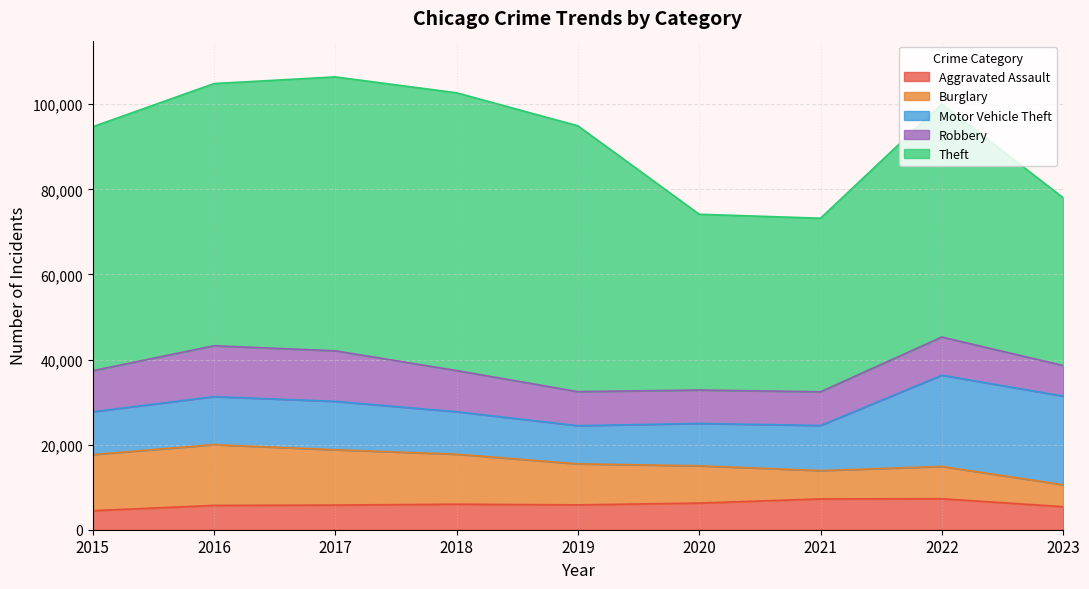

What is the difference between the maximum and minimum values in the Theft series?

25844